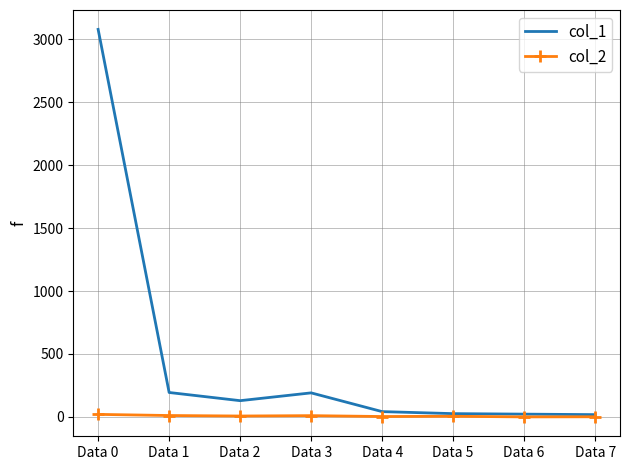

The col_2 series shows 11 at Data 1. True or false?

True